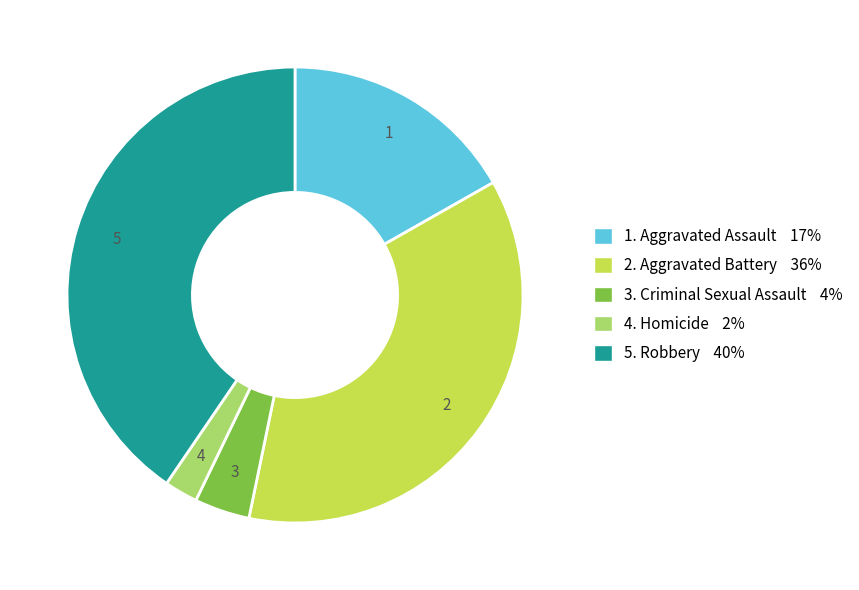

How many segments does this pie chart have?

5